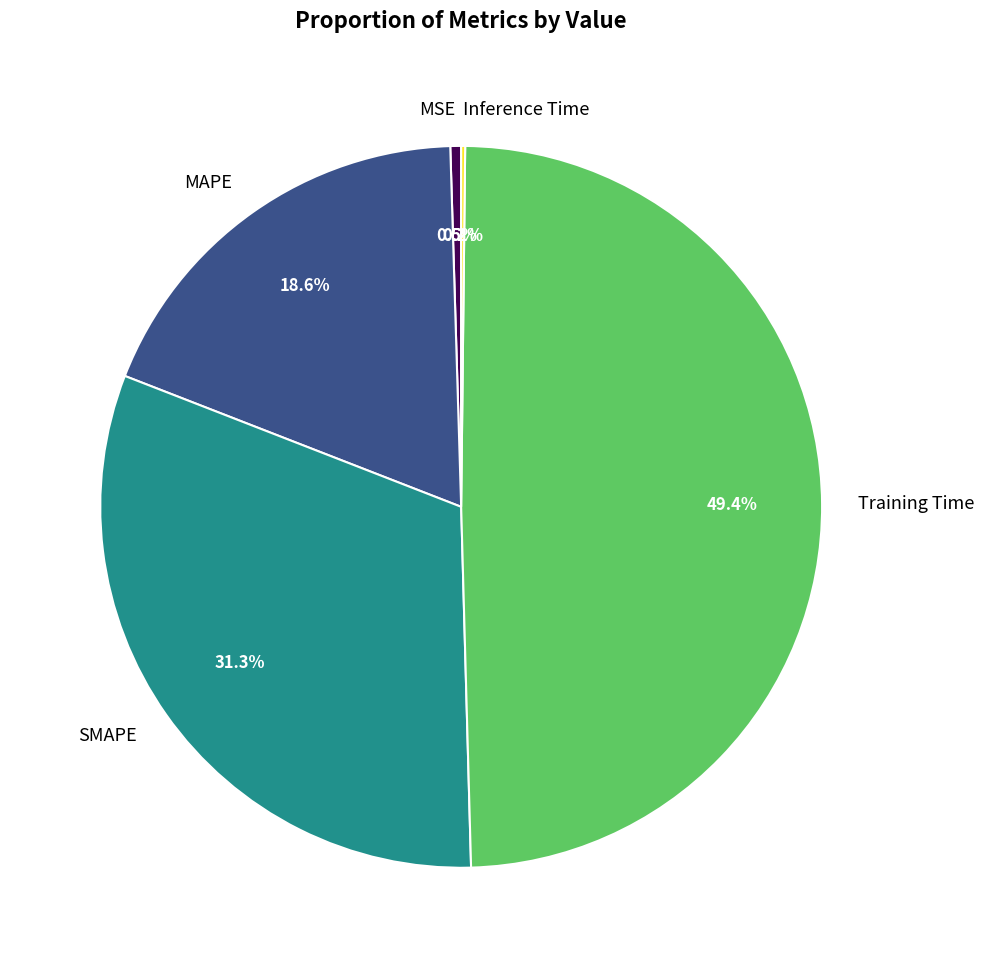

Which category has the biggest portion of the pie?

Training Time